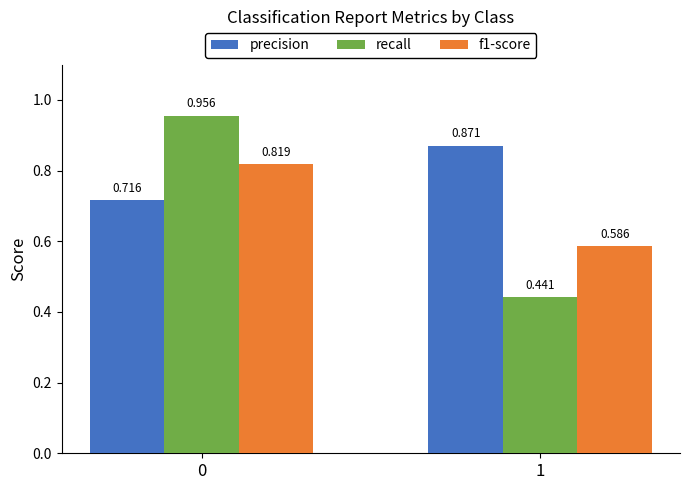

Is the value of f1-score at 1 greater than the value of recall at 0?

No